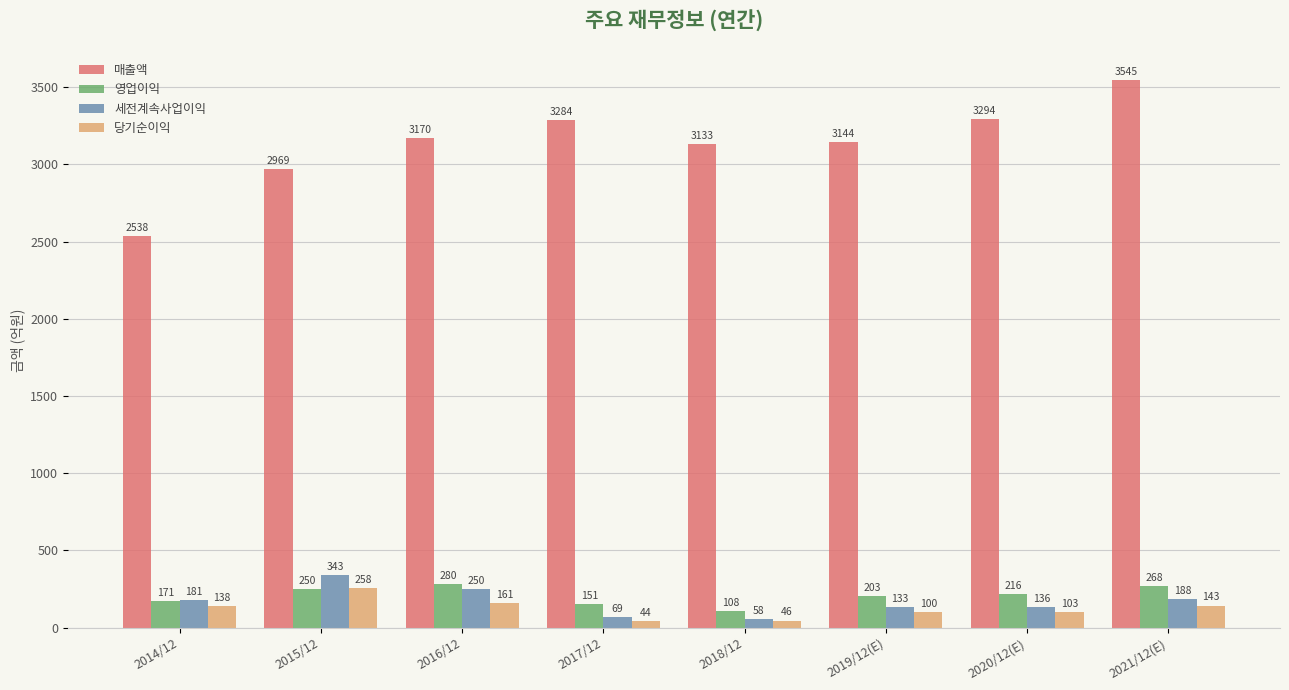

Is it true that 영업이익 equals 108 at 2018/12?

True